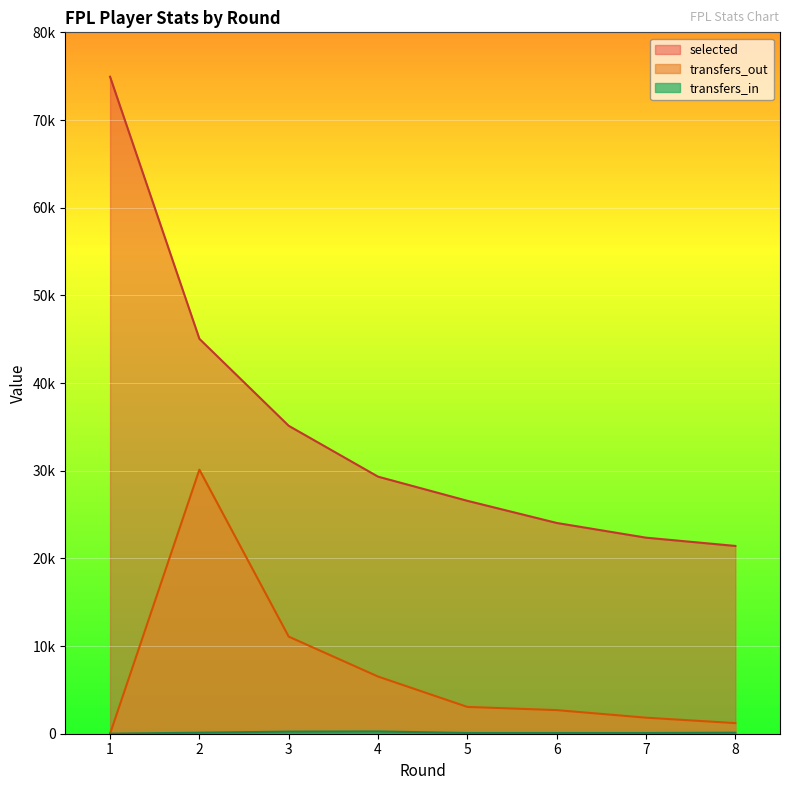

What is the value of the transfers_in point at the 3rd from the left?

240